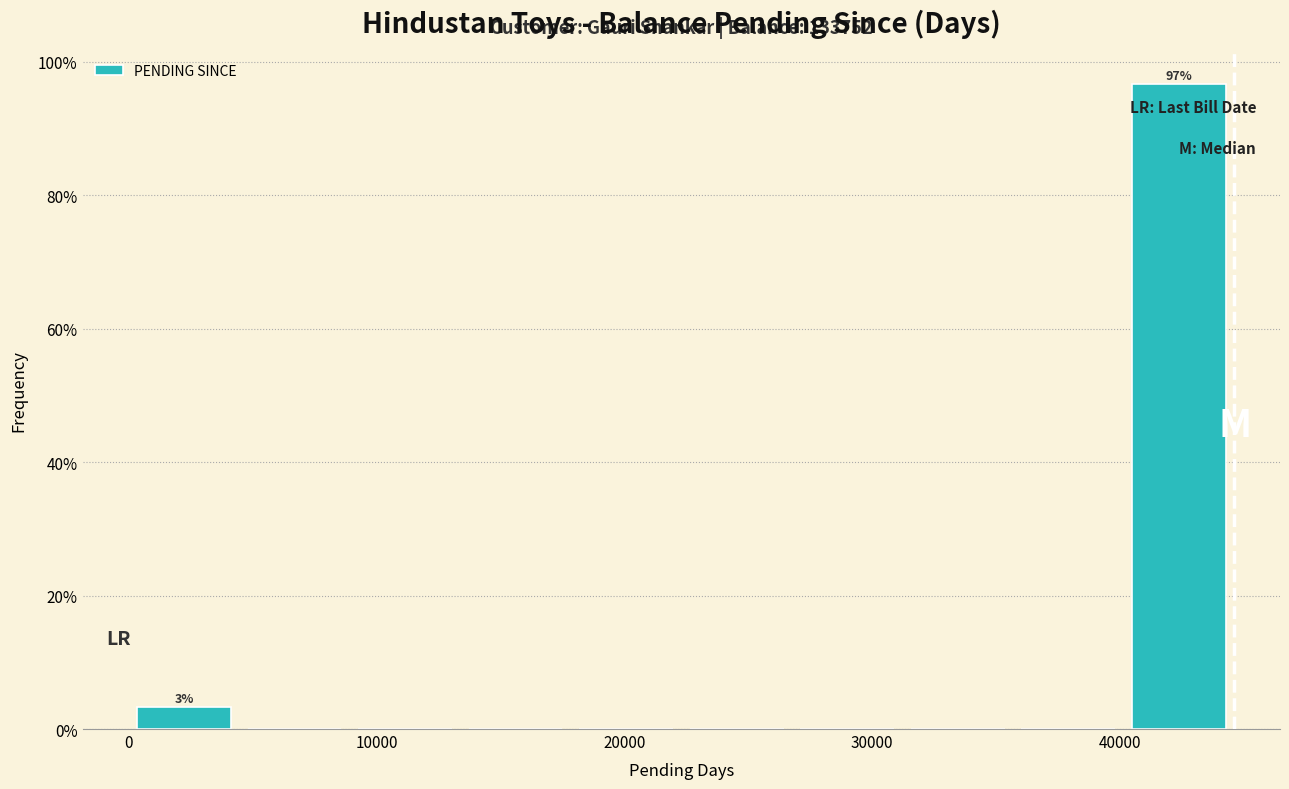

Over which range of the x-axis is the bar tallest?

40000 to 45000